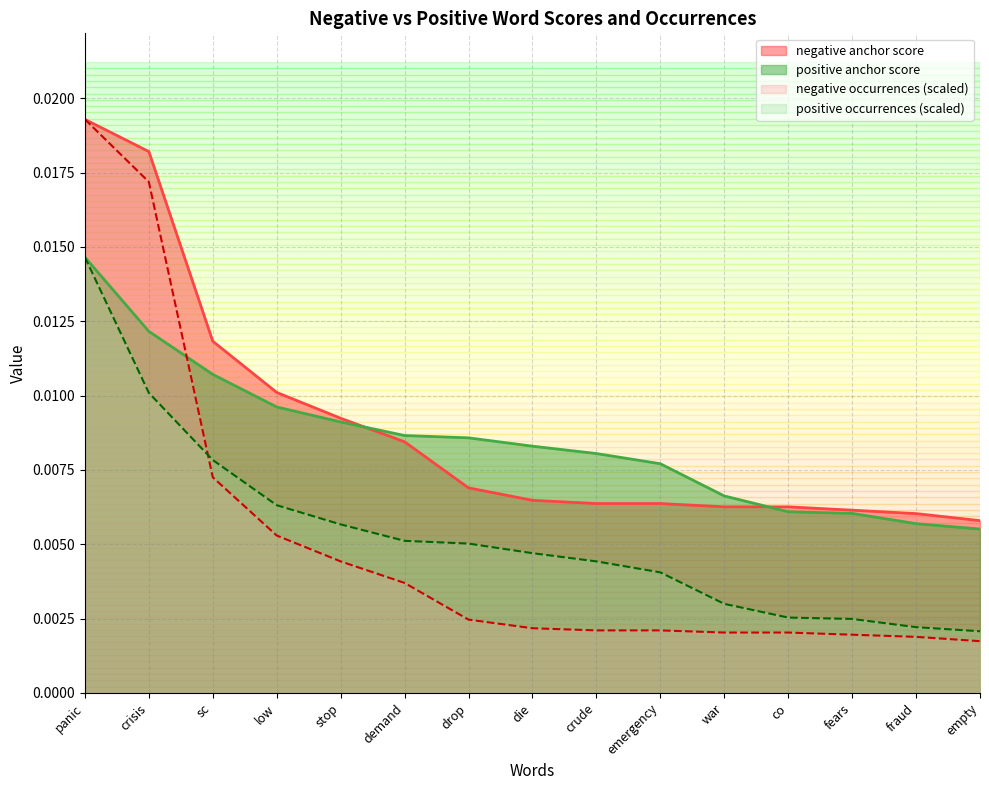

True or false: positive occurrences and negative anchor score cross at least once.

False